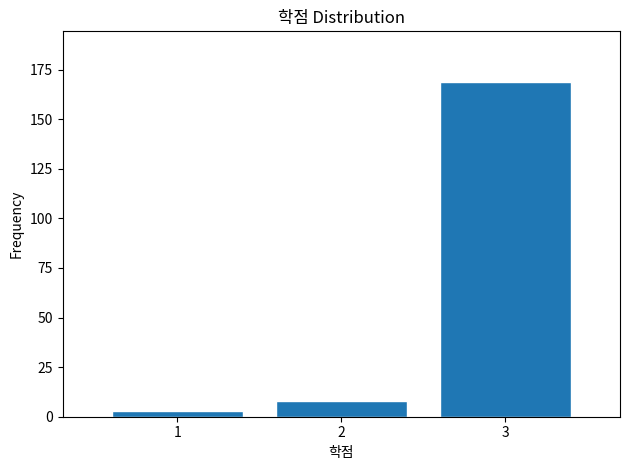

Reading left to right, extract all data points from this chart.

1=3	2=8	3=169